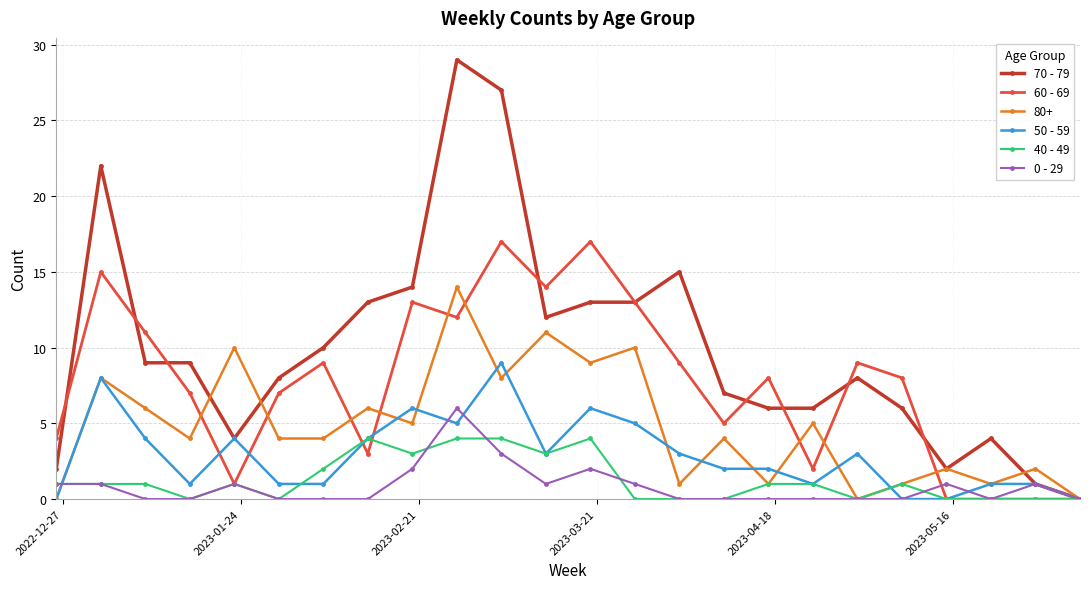

What is the difference between the second highest and minimum values in the 0 - 29 series?

3